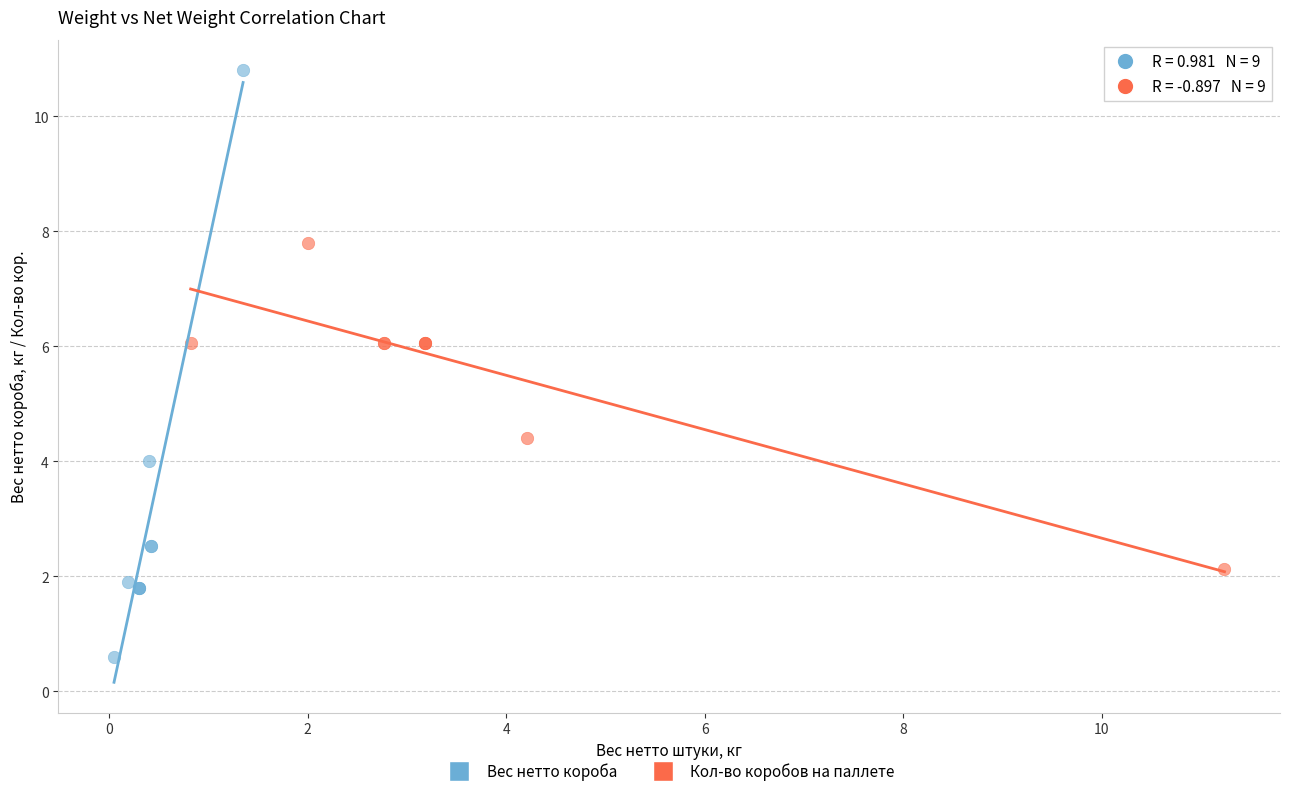

Which series reaches the maximum Y coordinate?

Вес нетто короба